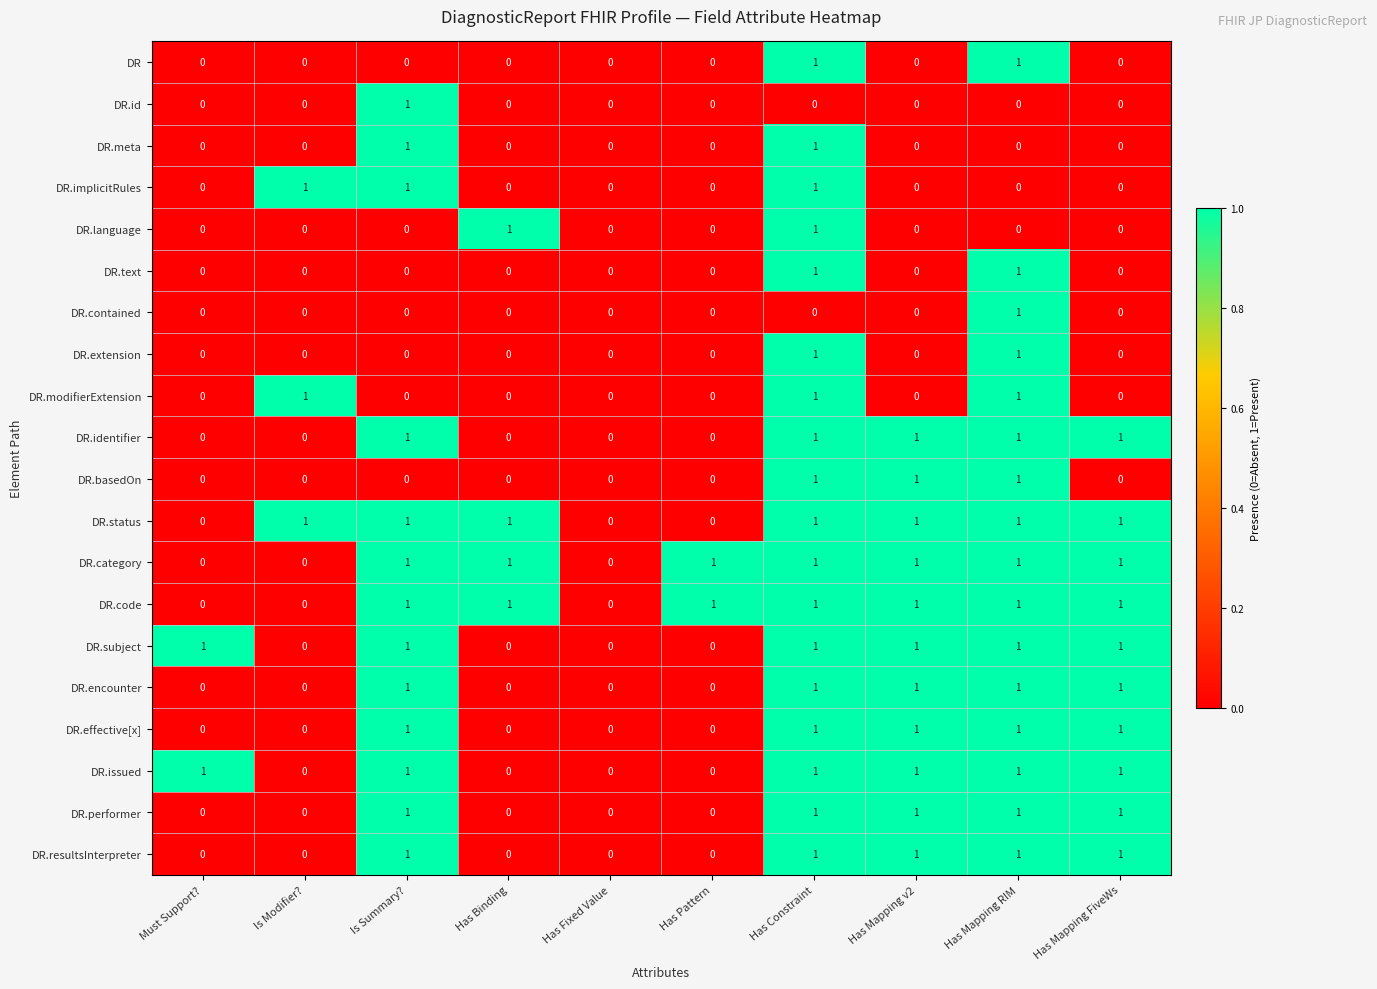

How many DR.basedOn values are between 0 and 1?

10